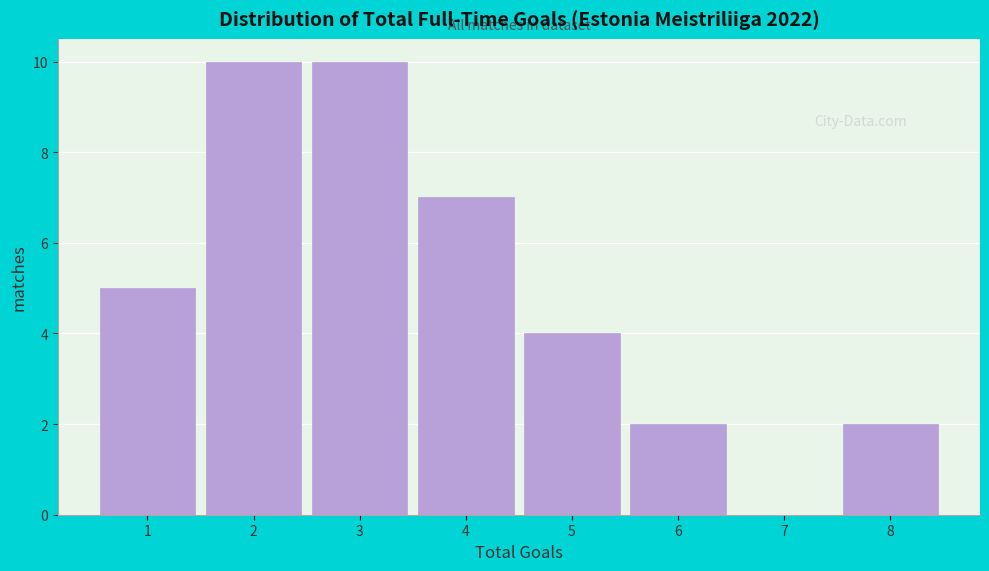

Reading left to right, transcribe this chart: for each bar, give the range it covers on the x-axis and its height. The values are not printed on the chart, so give them approximately, as read against the axis.

0.5 to 1.5: 5
1.5 to 2.5: 10
2.5 to 3.5: 10
3.5 to 4.5: 7
4.5 to 5.5: 4
5.5 to 6.5: 2
6.5 to 7.5: 0
7.5 to 8.5: 2